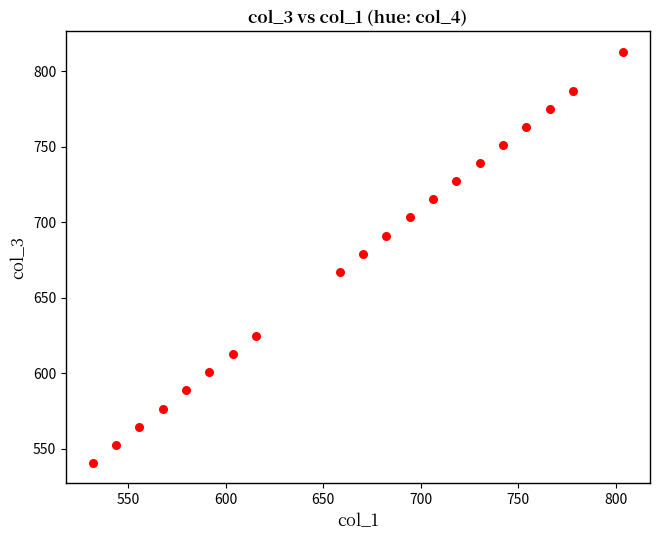

What Y value in the scatter plot is closest to 676?

679.2